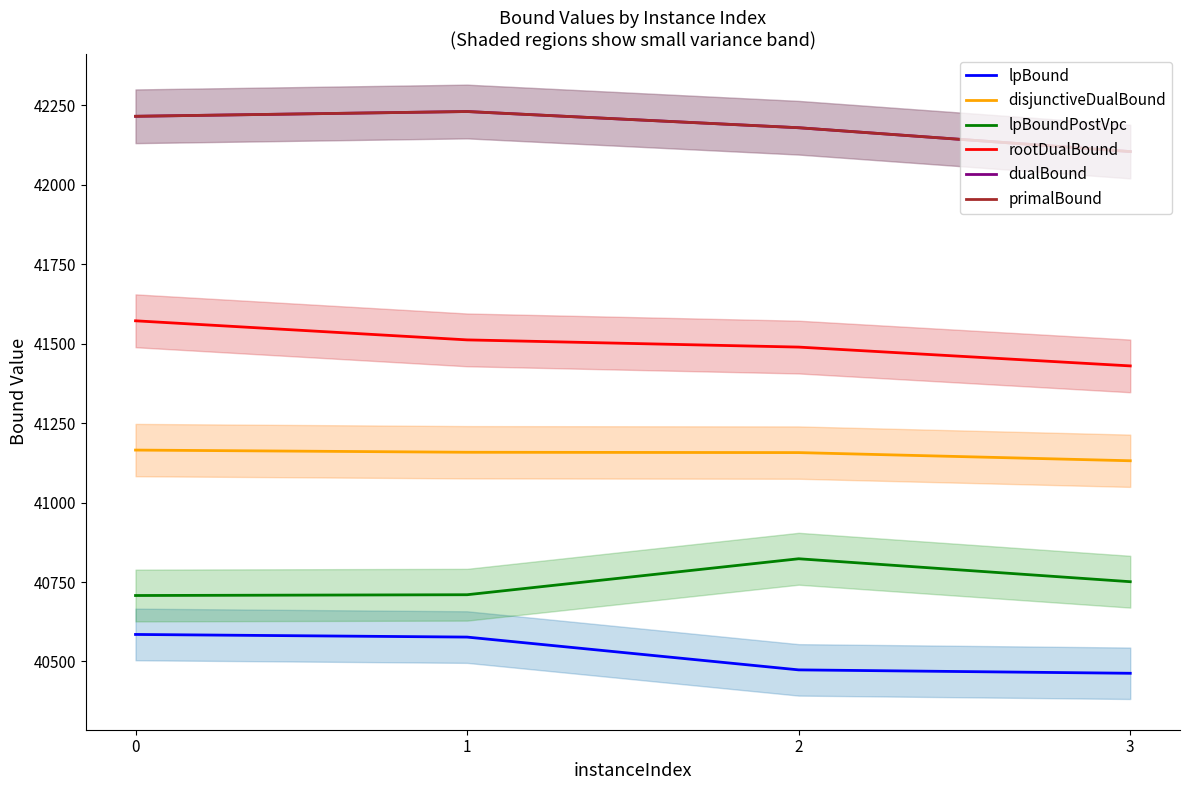

Between 1 and 2, which series saw the biggest shift?

lpBoundPostVpc